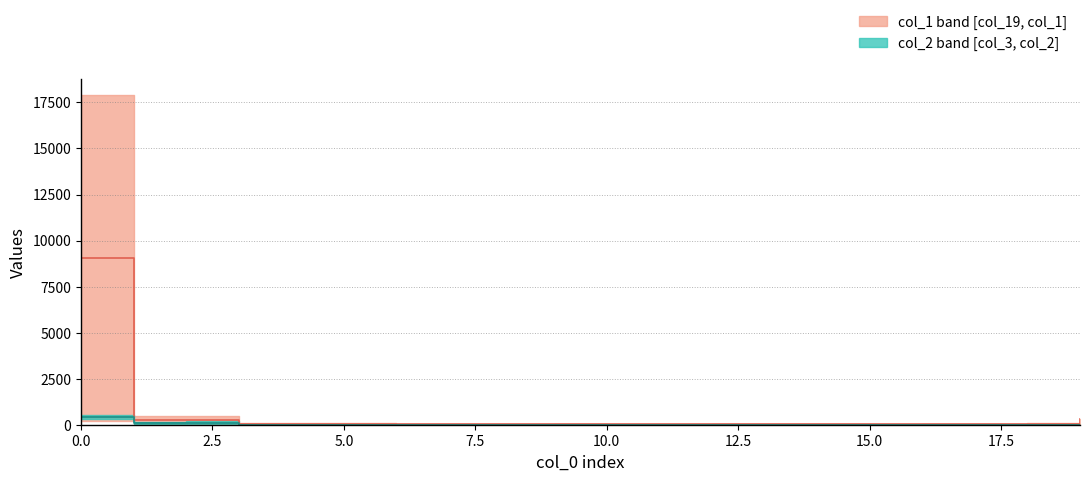

True or false: col_1 median line has more than 2 interior local peaks.

True